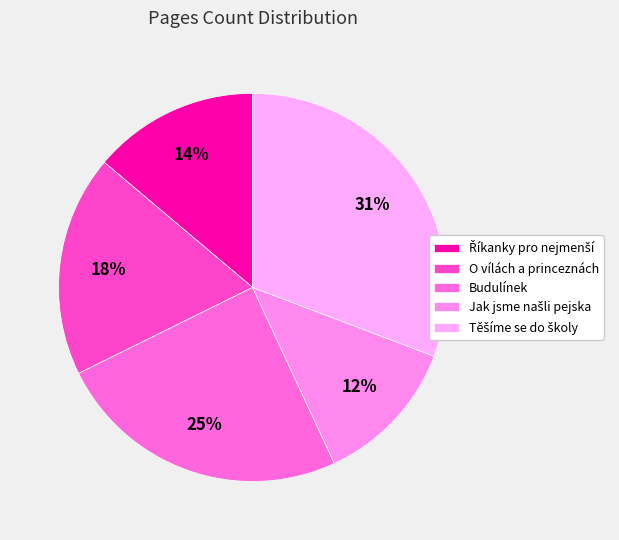

Approximately how many times larger is the value at Jak jsme našli pejska compared to Těšíme se do školy?

0.4